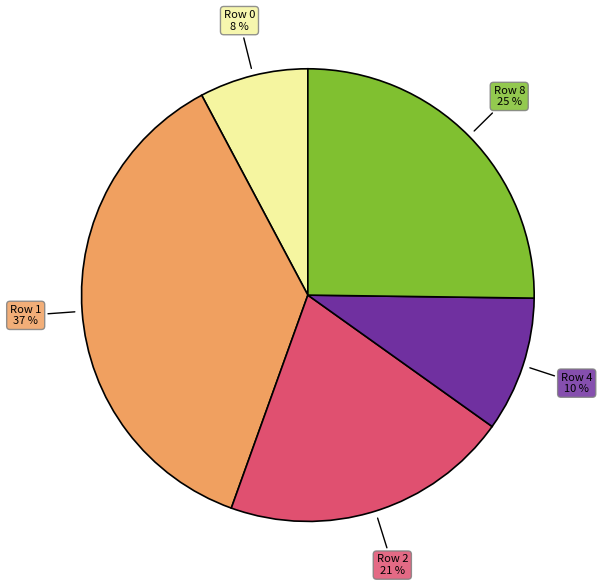

To the nearest percent, what is the difference between the largest and smallest slice percentages?

29%